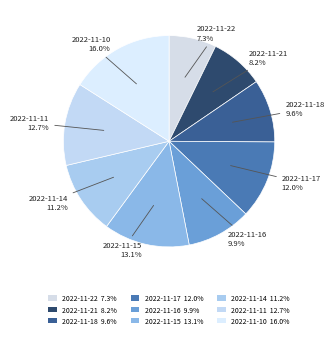

Does any single category account for the majority?

No